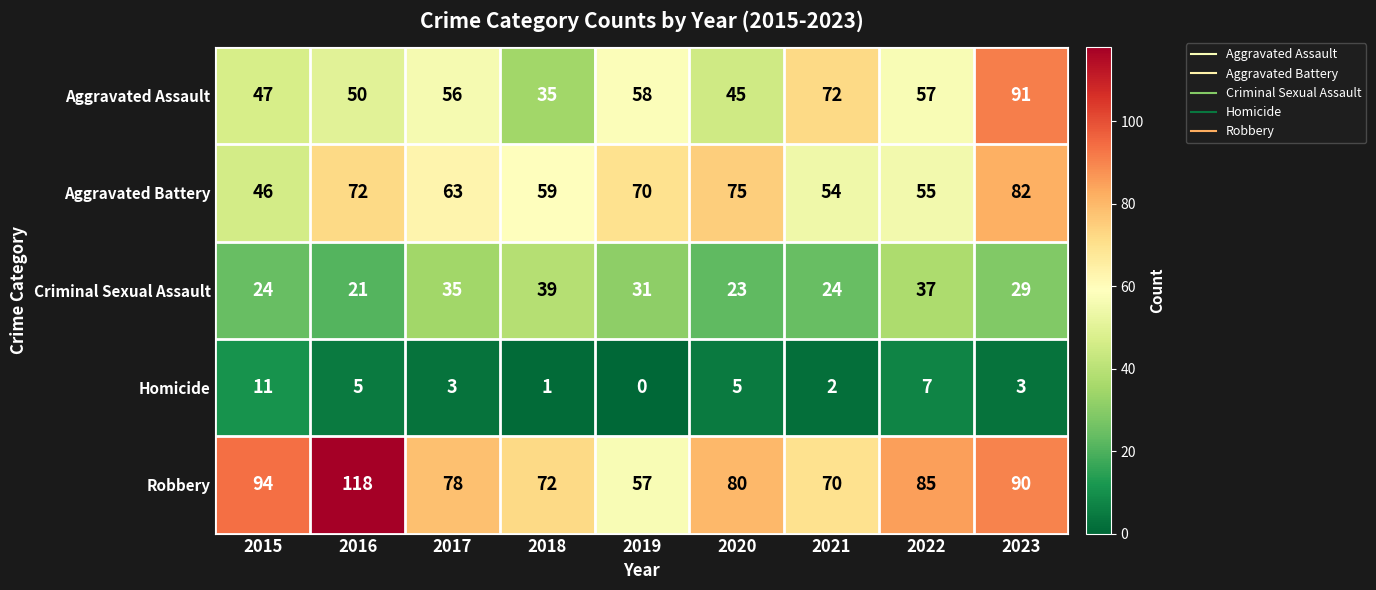

At which category is the sum across all series the highest?

2023